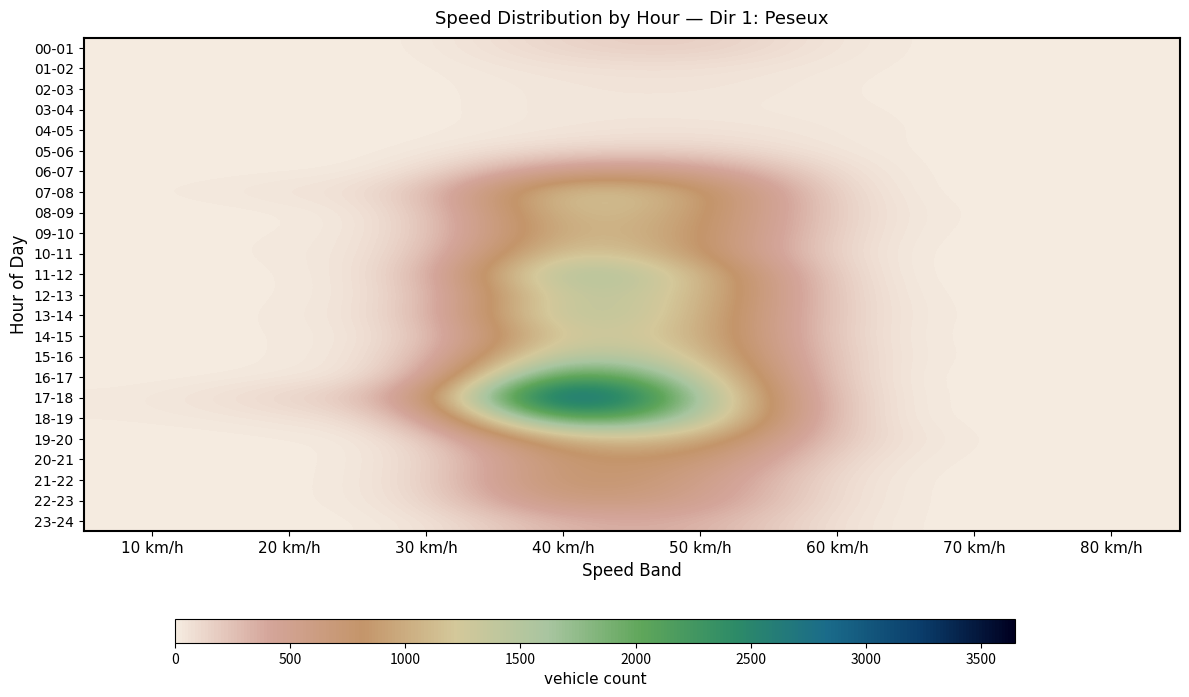

Count the number of categories in the chart.

8